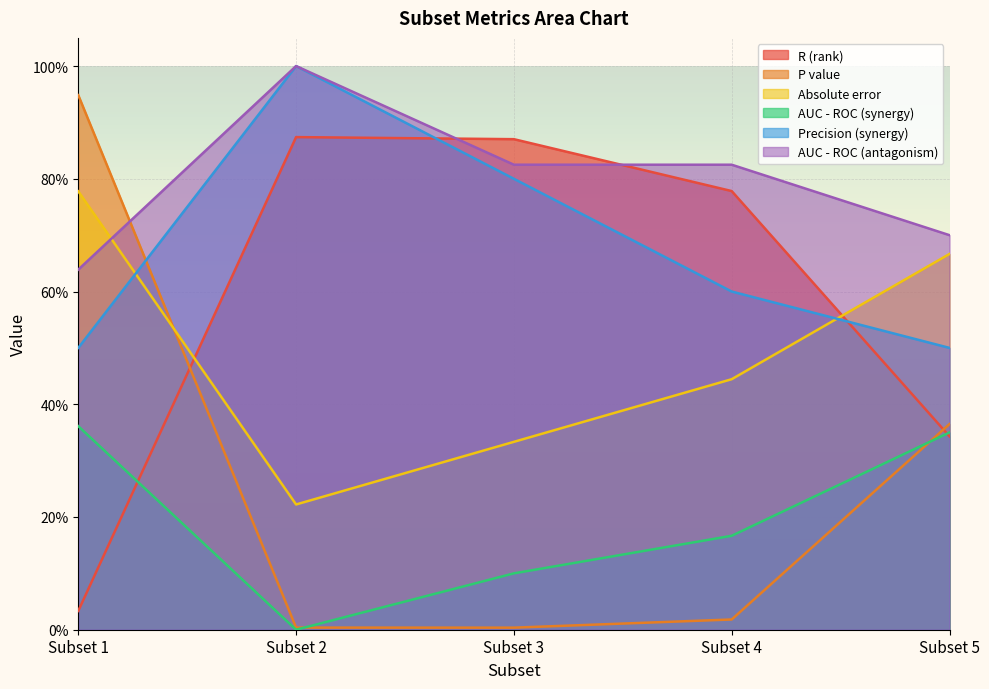

What are all the series names shown in the legend?

R (rank), P value, Absolute error, AUC - ROC (synergy), Precision (synergy), AUC - ROC (antagonism)